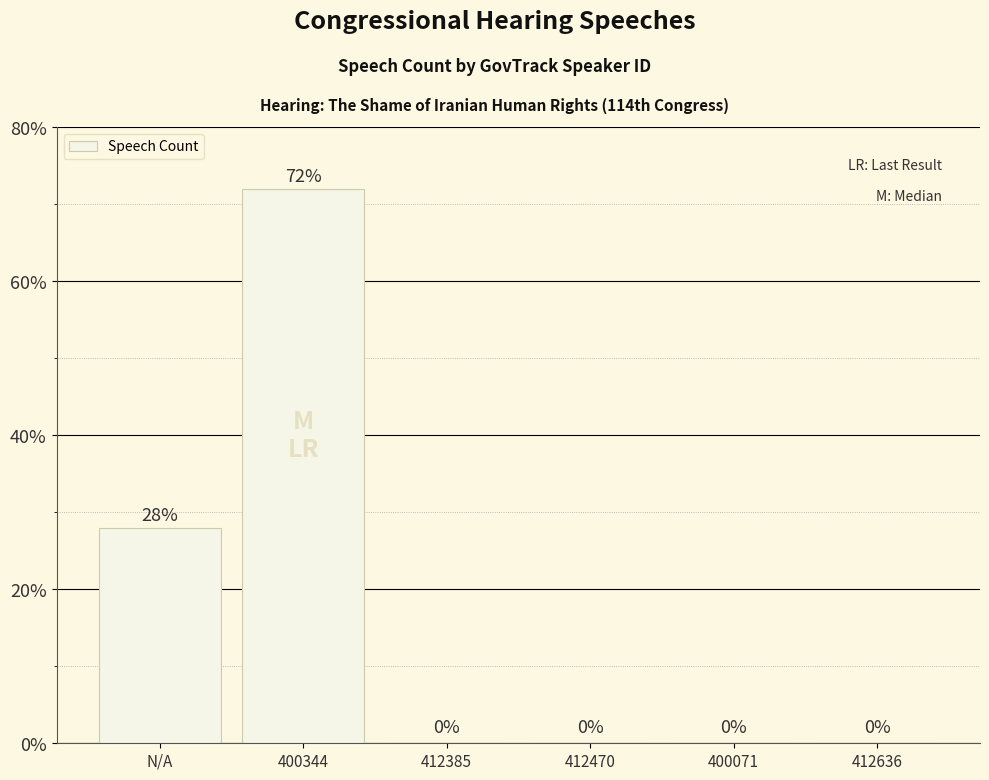

What is the sum of all values?

100